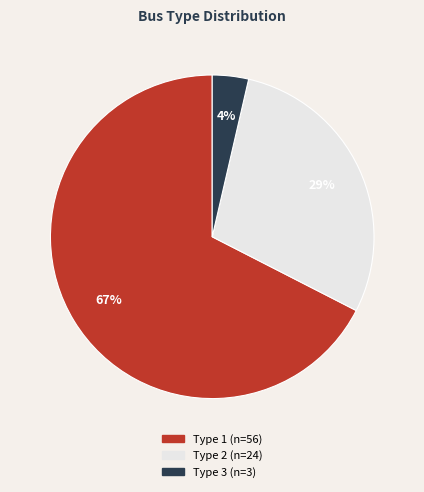

Is there a majority slice in this chart?

Yes